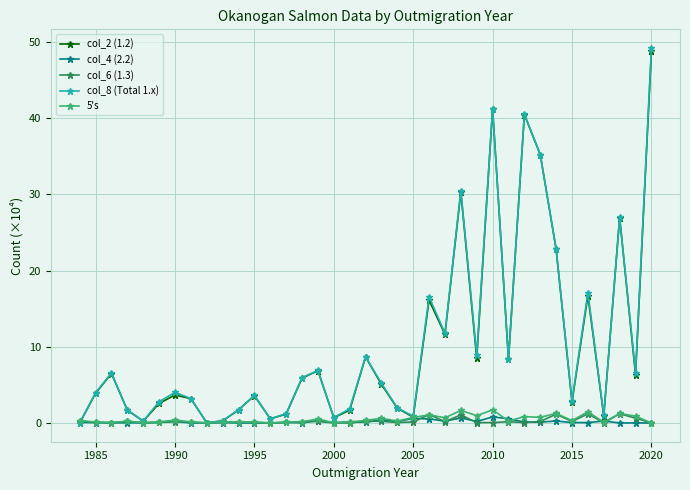

How many data points does each series have?

37